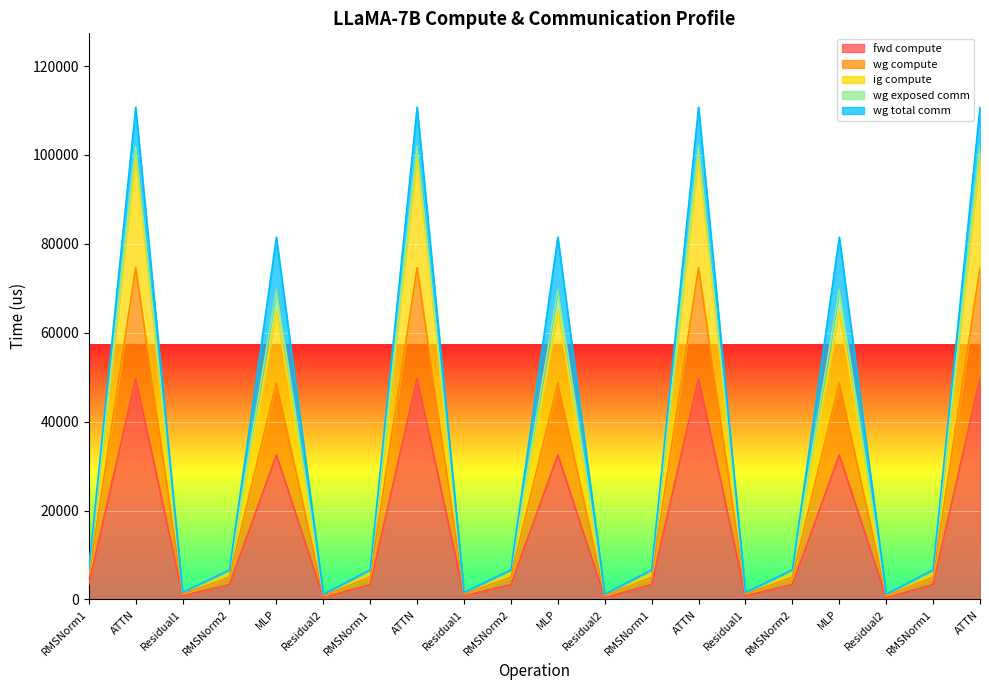

What is the label of the 19th point from the right?

ATTN